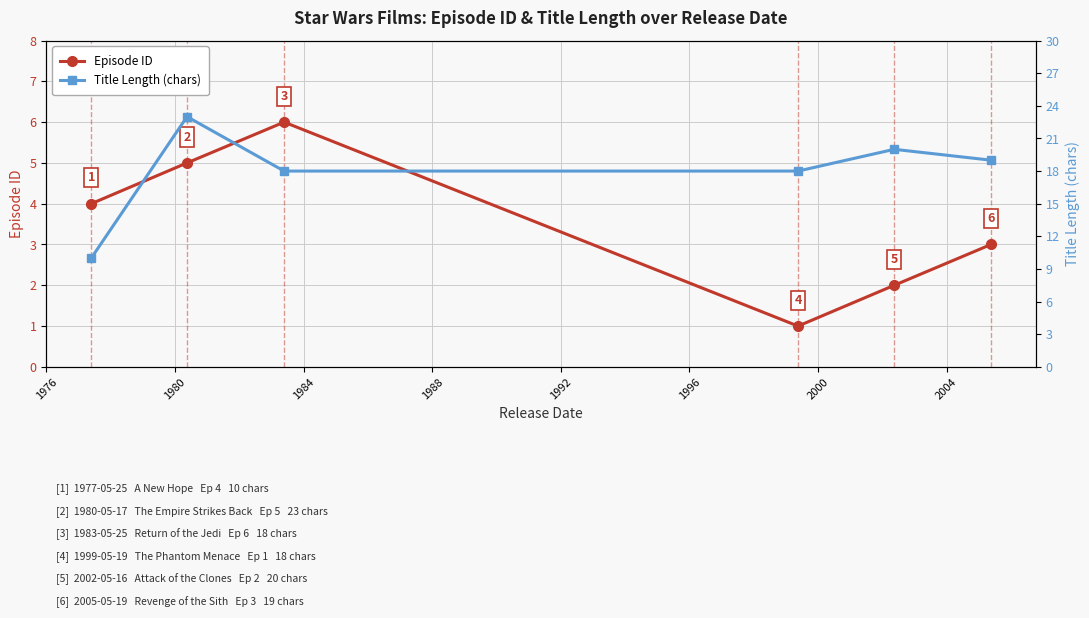

How many Episode ID values are between 2 and 5?

4